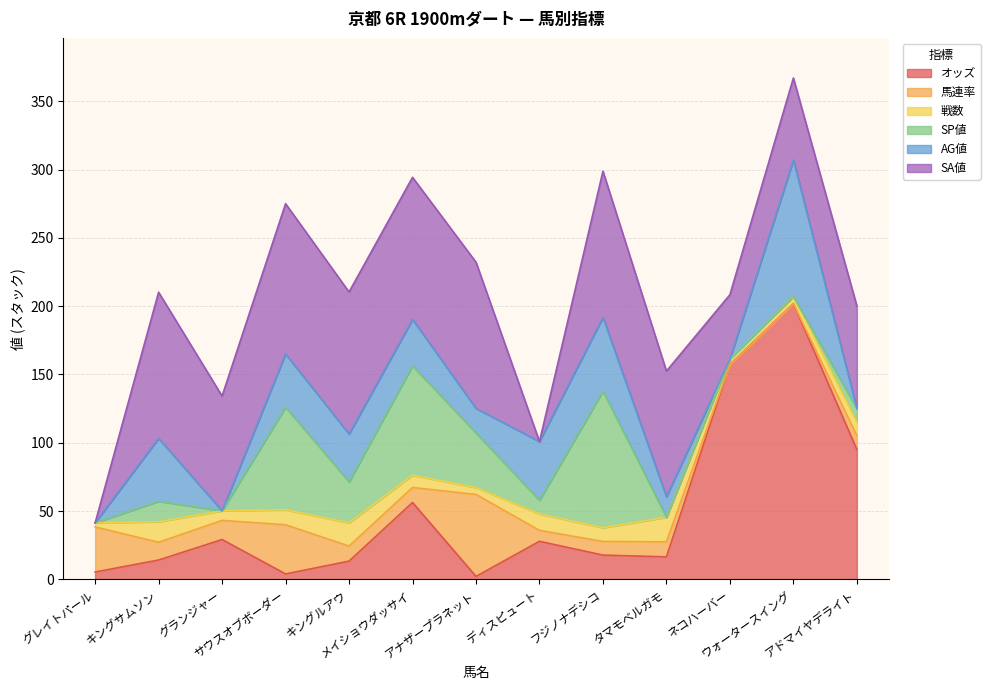

At how many categories does at least one series exceed 127?

2